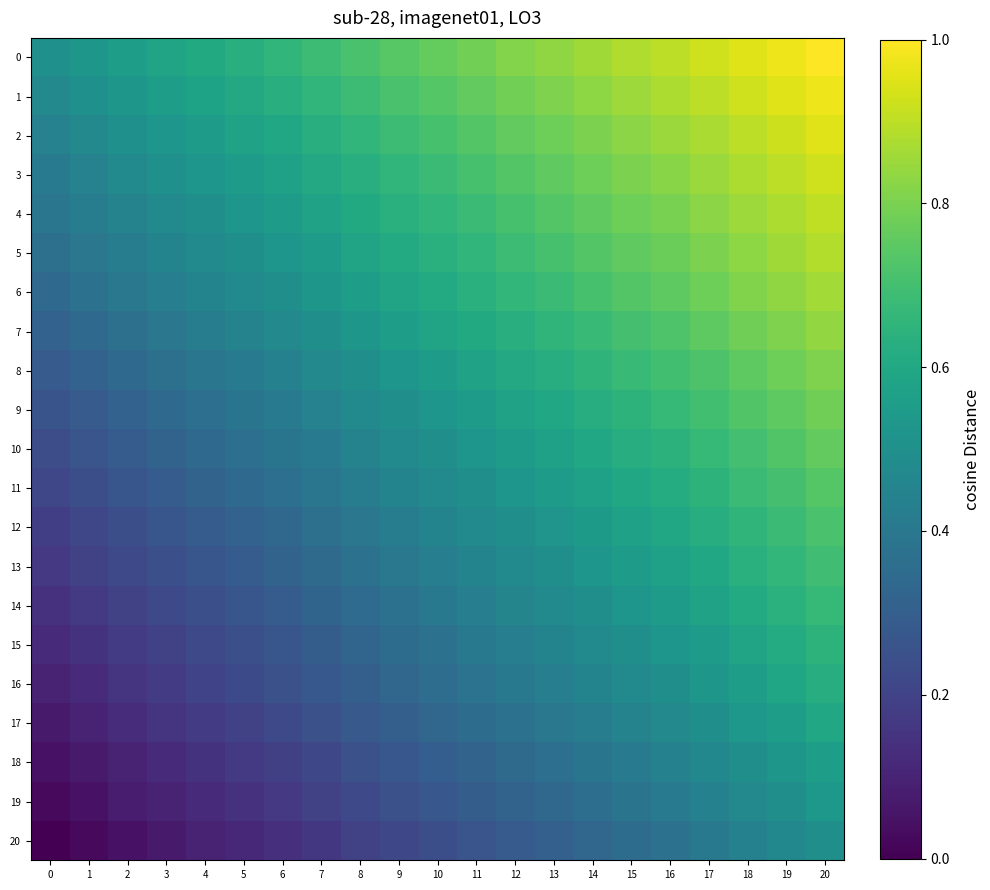

Reading left to right, extract all data points from this chart.

0: 0=0.5	1=0.5	2=0.6	3=0.6	4=0.6	5=0.6	6=0.7	7=0.7	8=0.7	9=0.7	10=0.8	11=0.8	12=0.8	13=0.8	14=0.9	15=0.9	16=0.9	17=0.9	18=1.0	19=1.0	20=1.0
1: 0=0.5	1=0.5	2=0.5	3=0.6	4=0.6	5=0.6	6=0.6	7=0.7	8=0.7	9=0.7	10=0.7	11=0.8	12=0.8	13=0.8	14=0.8	15=0.9	16=0.9	17=0.9	18=0.9	19=0.9	20=1.0
2: 0=0.4	1=0.5	2=0.5	3=0.5	4=0.6	5=0.6	6=0.6	7=0.6	8=0.7	9=0.7	10=0.7	11=0.7	12=0.8	13=0.8	14=0.8	15=0.8	16=0.8	17=0.9	18=0.9	19=0.9	20=1.0
3: 0=0.4	1=0.4	2=0.5	3=0.5	4=0.5	5=0.5	6=0.6	7=0.6	8=0.6	9=0.7	10=0.7	11=0.7	12=0.7	13=0.8	14=0.8	15=0.8	16=0.8	17=0.8	18=0.9	19=0.9	20=0.9
4: 0=0.4	1=0.4	2=0.4	3=0.5	4=0.5	5=0.5	6=0.5	7=0.6	8=0.6	9=0.6	10=0.7	11=0.7	12=0.7	13=0.7	14=0.8	15=0.8	16=0.8	17=0.8	18=0.9	19=0.9	20=0.9
5: 0=0.4	1=0.4	2=0.4	3=0.5	4=0.5	5=0.5	6=0.5	7=0.6	8=0.6	9=0.6	10=0.6	11=0.7	12=0.7	13=0.7	14=0.7	15=0.8	16=0.8	17=0.8	18=0.8	19=0.9	20=0.9
6: 0=0.3	1=0.4	2=0.4	3=0.4	4=0.5	5=0.5	6=0.5	7=0.5	8=0.6	9=0.6	10=0.6	11=0.6	12=0.7	13=0.7	14=0.7	15=0.7	16=0.8	17=0.8	18=0.8	19=0.8	20=0.9
7: 0=0.3	1=0.3	2=0.4	3=0.4	4=0.4	5=0.4	6=0.5	7=0.5	8=0.5	9=0.6	10=0.6	11=0.6	12=0.6	13=0.7	14=0.7	15=0.7	16=0.7	17=0.8	18=0.8	19=0.8	20=0.8
8: 0=0.3	1=0.3	2=0.3	3=0.4	4=0.4	5=0.4	6=0.4	7=0.5	8=0.5	9=0.5	10=0.6	11=0.6	12=0.6	13=0.6	14=0.6	15=0.7	16=0.7	17=0.7	18=0.8	19=0.8	20=0.8
9: 0=0.3	1=0.3	2=0.3	3=0.3	4=0.4	5=0.4	6=0.4	7=0.4	8=0.5	9=0.5	10=0.5	11=0.5	12=0.6	13=0.6	14=0.6	15=0.6	16=0.7	17=0.7	18=0.7	19=0.8	20=0.8
10: 0=0.2	1=0.3	2=0.3	3=0.3	4=0.3	5=0.4	6=0.4	7=0.4	8=0.4	9=0.5	10=0.5	11=0.5	12=0.6	13=0.6	14=0.6	15=0.6	16=0.6	17=0.7	18=0.7	19=0.7	20=0.8
11: 0=0.2	1=0.2	2=0.3	3=0.3	4=0.3	5=0.3	6=0.4	7=0.4	8=0.4	9=0.5	10=0.5	11=0.5	12=0.5	13=0.5	14=0.6	15=0.6	16=0.6	17=0.6	18=0.7	19=0.7	20=0.7
12: 0=0.2	1=0.2	2=0.2	3=0.3	4=0.3	5=0.3	6=0.3	7=0.4	8=0.4	9=0.4	10=0.4	11=0.5	12=0.5	13=0.5	14=0.5	15=0.6	16=0.6	17=0.6	18=0.7	19=0.7	20=0.7
13: 0=0.2	1=0.2	2=0.2	3=0.2	4=0.3	5=0.3	6=0.3	7=0.3	8=0.4	9=0.4	10=0.4	11=0.5	12=0.5	13=0.5	14=0.5	15=0.5	16=0.6	17=0.6	18=0.6	19=0.7	20=0.7
14: 0=0.1	1=0.2	2=0.2	3=0.2	4=0.2	5=0.3	6=0.3	7=0.3	8=0.4	9=0.4	10=0.4	11=0.4	12=0.5	13=0.5	14=0.5	15=0.5	16=0.5	17=0.6	18=0.6	19=0.6	20=0.7
15: 0=0.1	1=0.1	2=0.2	3=0.2	4=0.2	5=0.2	6=0.3	7=0.3	8=0.3	9=0.4	10=0.4	11=0.4	12=0.4	13=0.5	14=0.5	15=0.5	16=0.5	17=0.6	18=0.6	19=0.6	20=0.6
16: 0=0.1	1=0.1	2=0.2	3=0.2	4=0.2	5=0.2	6=0.2	7=0.3	8=0.3	9=0.3	10=0.4	11=0.4	12=0.4	13=0.4	14=0.5	15=0.5	16=0.5	17=0.5	18=0.6	19=0.6	20=0.6
17: 0=0.1	1=0.1	2=0.1	3=0.2	4=0.2	5=0.2	6=0.2	7=0.2	8=0.3	9=0.3	10=0.3	11=0.4	12=0.4	13=0.4	14=0.4	15=0.4	16=0.5	17=0.5	18=0.5	19=0.6	20=0.6
18: 0=0.0	1=0.1	2=0.1	3=0.1	4=0.1	5=0.2	6=0.2	7=0.2	8=0.2	9=0.3	10=0.3	11=0.3	12=0.3	13=0.4	14=0.4	15=0.4	16=0.4	17=0.5	18=0.5	19=0.5	20=0.6
19: 0=0.0	1=0.1	2=0.1	3=0.1	4=0.1	5=0.1	6=0.2	7=0.2	8=0.2	9=0.2	10=0.3	11=0.3	12=0.3	13=0.3	14=0.4	15=0.4	16=0.4	17=0.4	18=0.5	19=0.5	20=0.5
20: 0=0.0	1=0.0	2=0.0	3=0.1	4=0.1	5=0.1	6=0.1	7=0.2	8=0.2	9=0.2	10=0.2	11=0.3	12=0.3	13=0.3	14=0.3	15=0.4	16=0.4	17=0.4	18=0.4	19=0.5	20=0.5